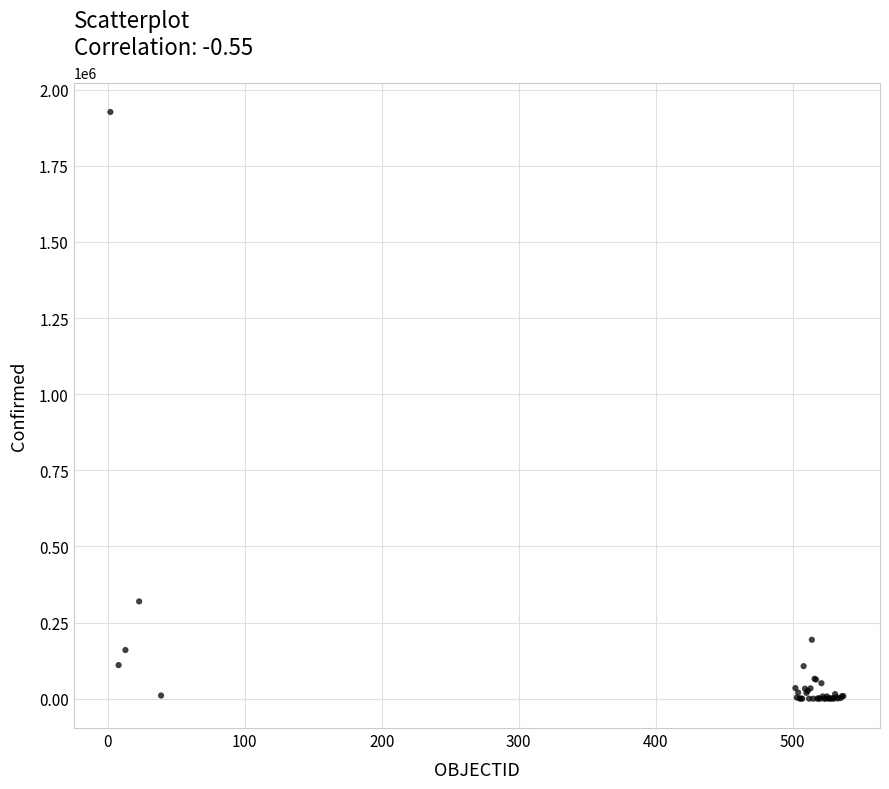

What Y value in the scatter plot is closest to 963431?

319493